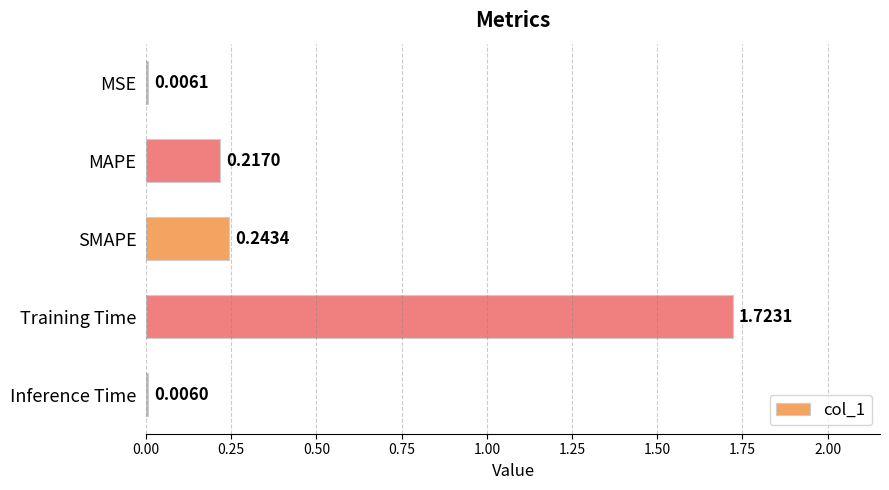

At which category does the chart reach its peak across all series?

Training Time